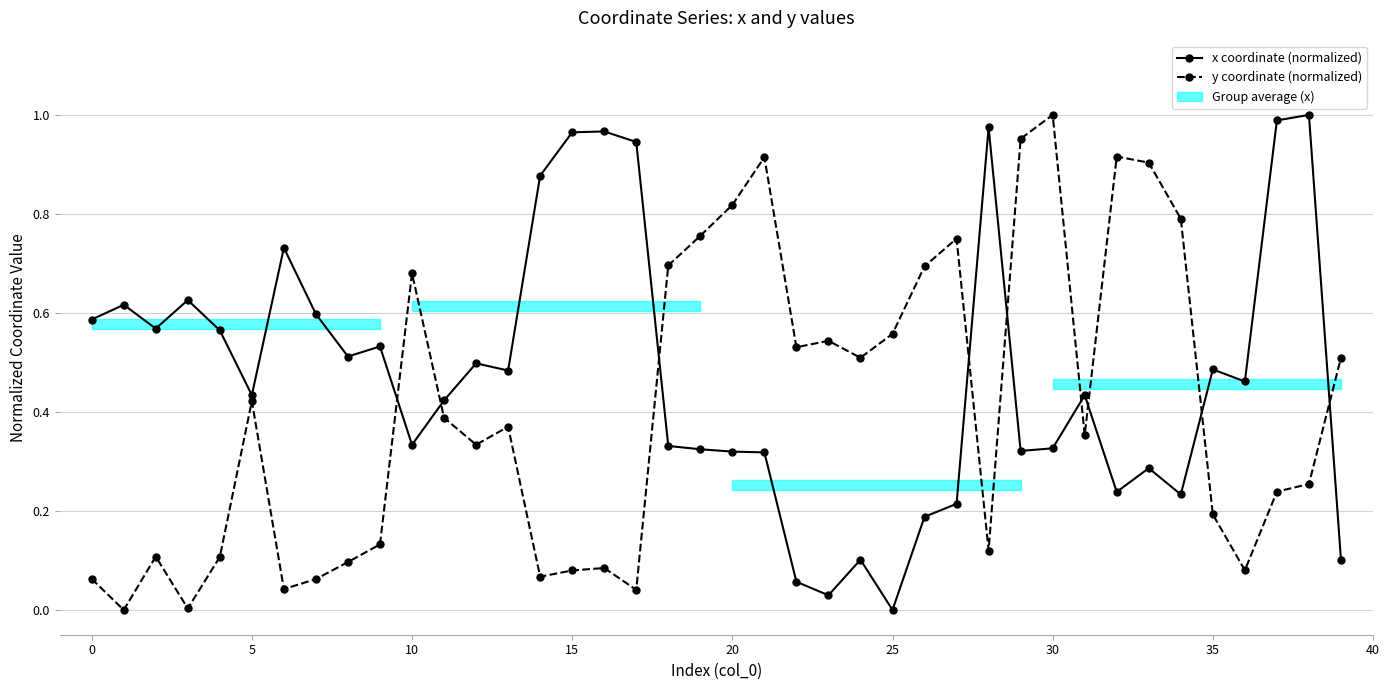

How many lines are shown in the chart?

2